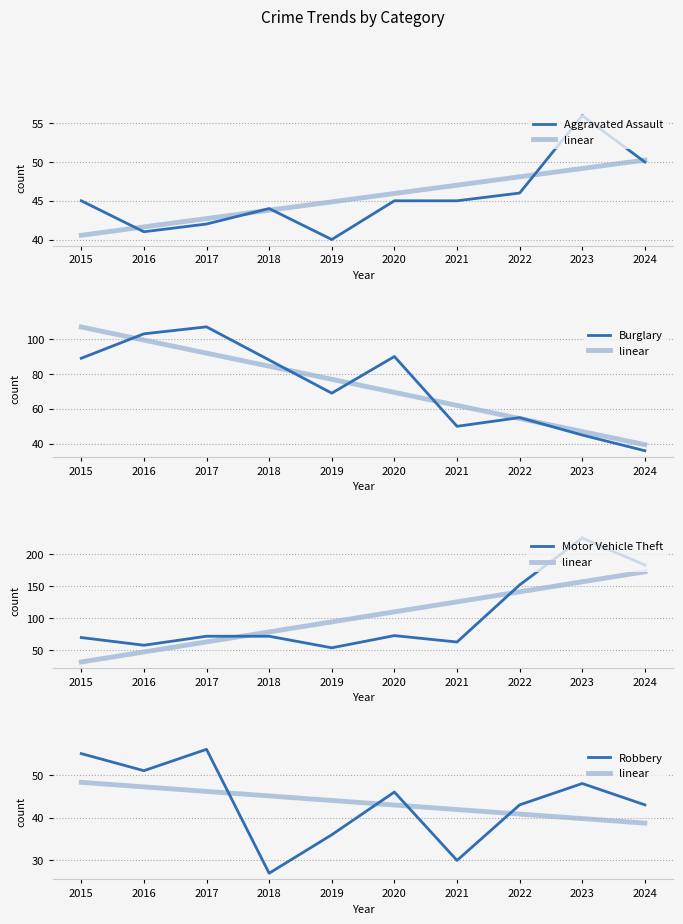

Rank the series at 2020 from highest to lowest value.

Burglary, Motor Vehicle Theft, Robbery, Aggravated Assault, linear